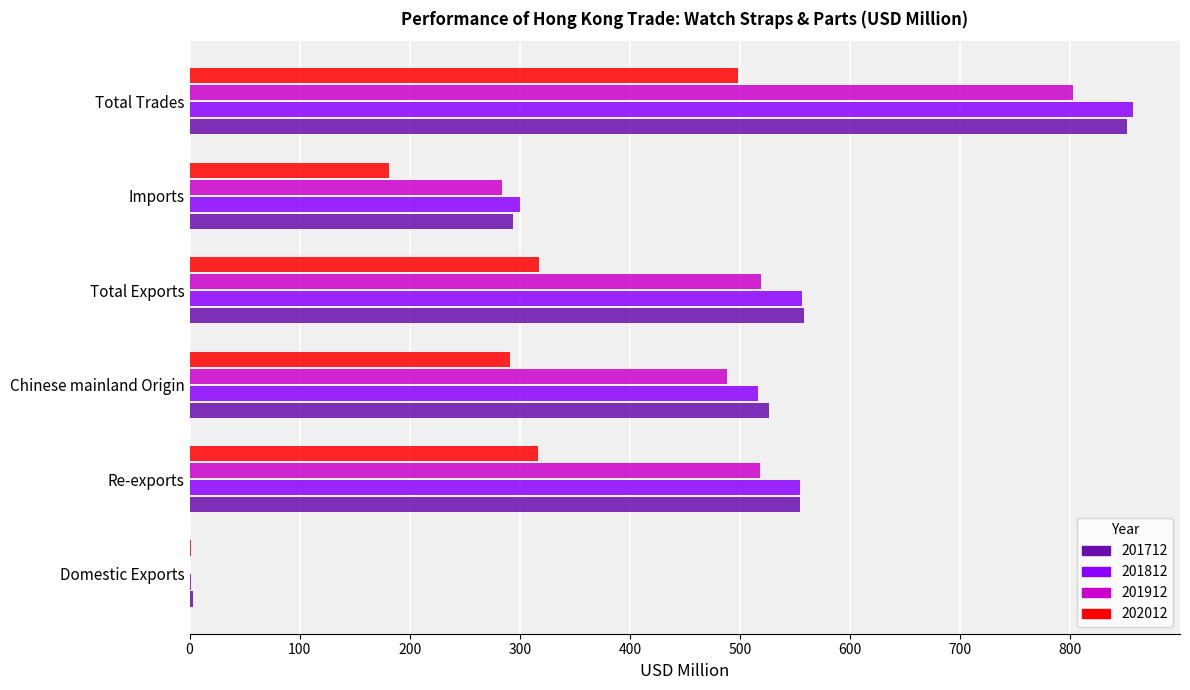

What are all the series names shown in the legend?

201712, 201812, 201912, 202012